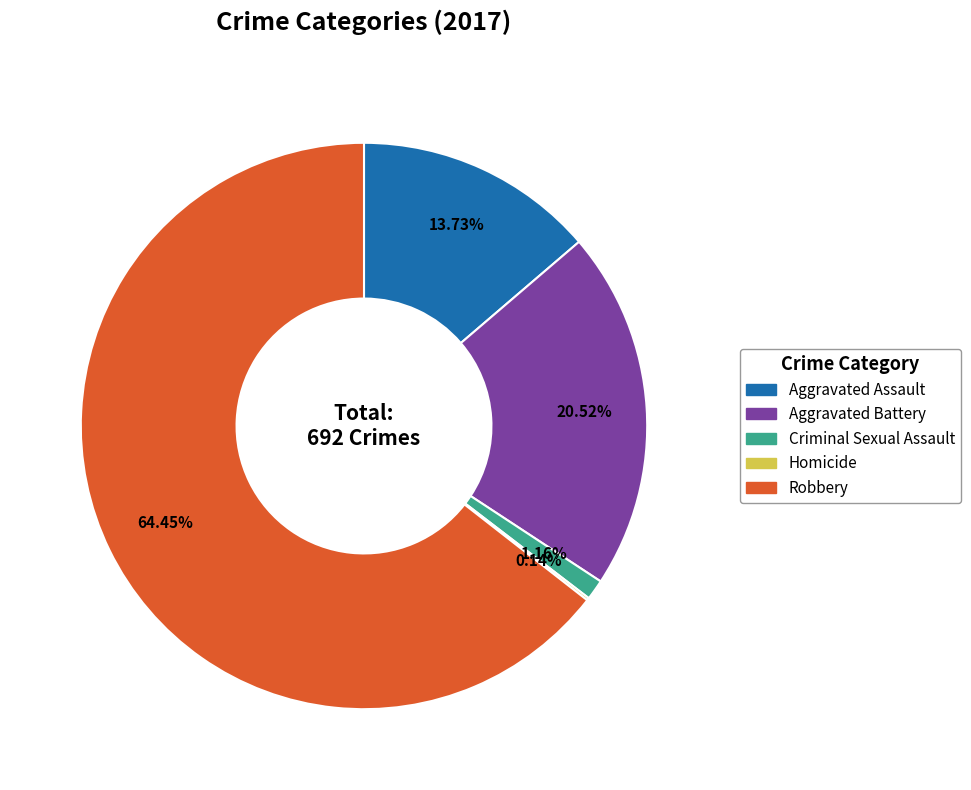

Is there any slice that represents more than half of the pie?

Yes